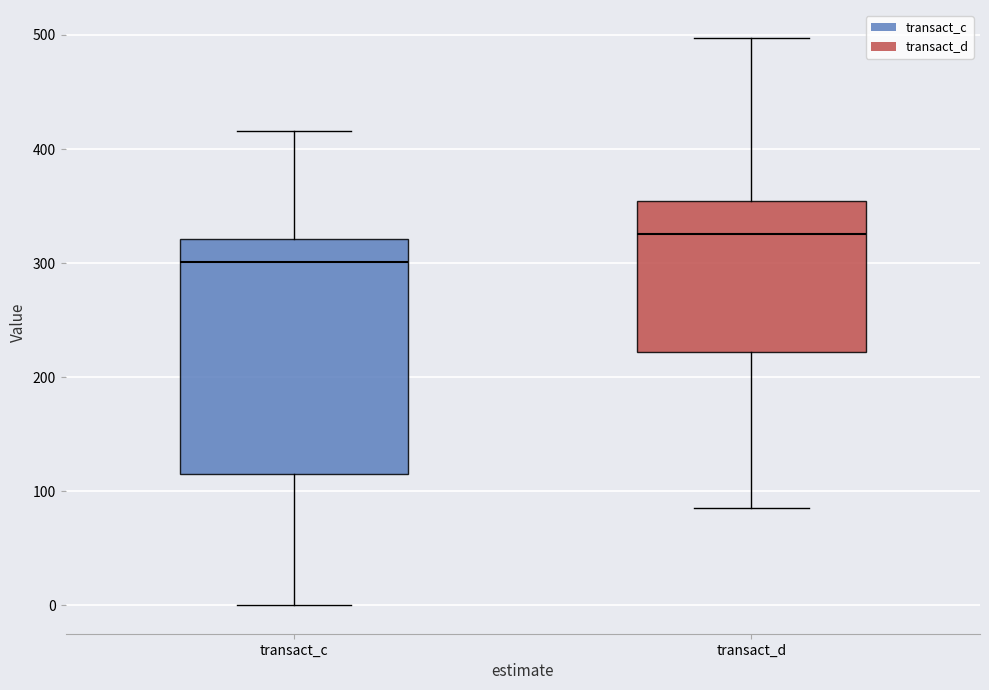

Reading left to right, transcribe this box plot: for each box, give where its median line is, the range the box spans, and where its two whiskers end, as read against the y-axis. The values are not printed on the chart, so give them approximately, as read against the axis.

transact_c: median 300, box 120 to 320, whiskers 0 to 420
transact_d: median 330, box 220 to 350, whiskers 90 to 500